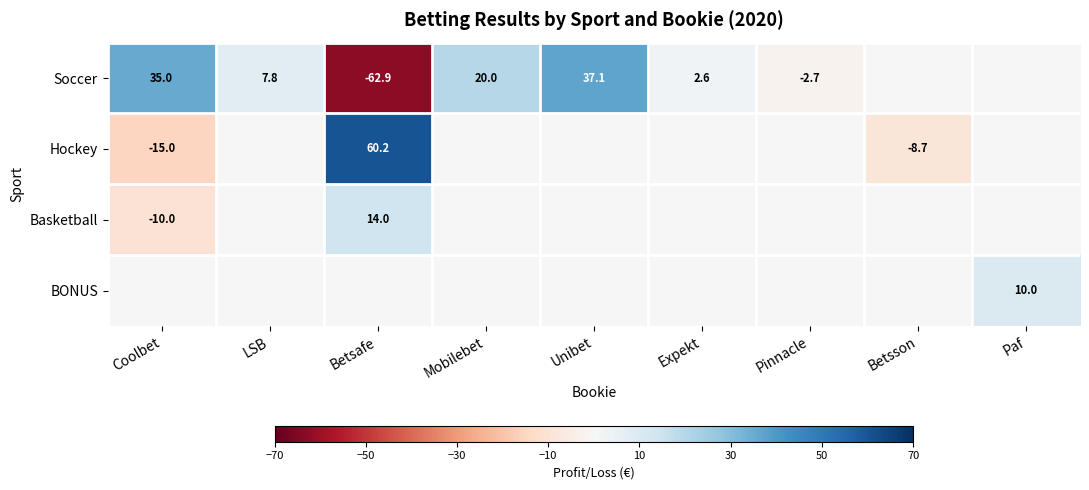

What is the total value across all series at Betsafe?

11.3